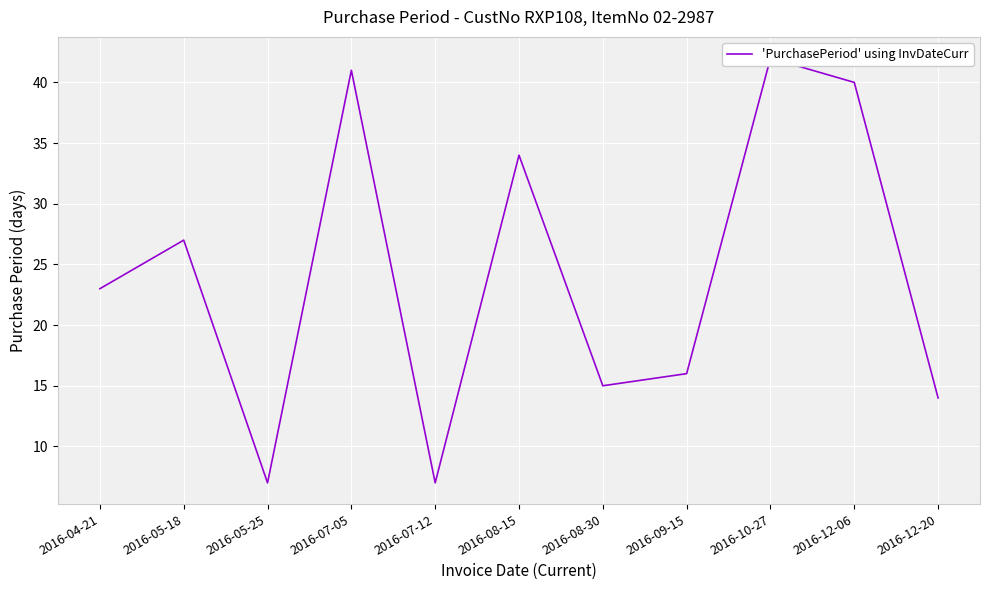

Reading left to right, transcribe all the data shown in this chart.

2016-04-21=23	2016-05-18=27	2016-05-25=7	2016-07-05=41	2016-07-12=7	2016-08-15=34	2016-08-30=15	2016-09-15=16	2016-10-27=42	2016-12-06=40	2016-12-20=14